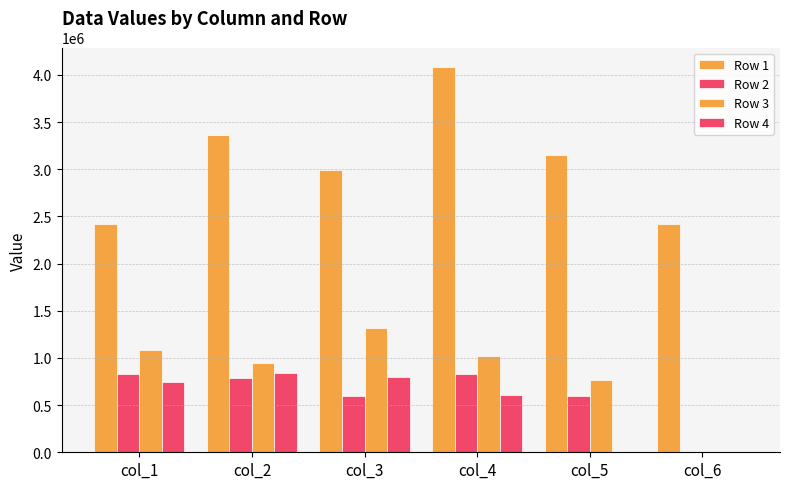

Count the number of categories in the chart.

6